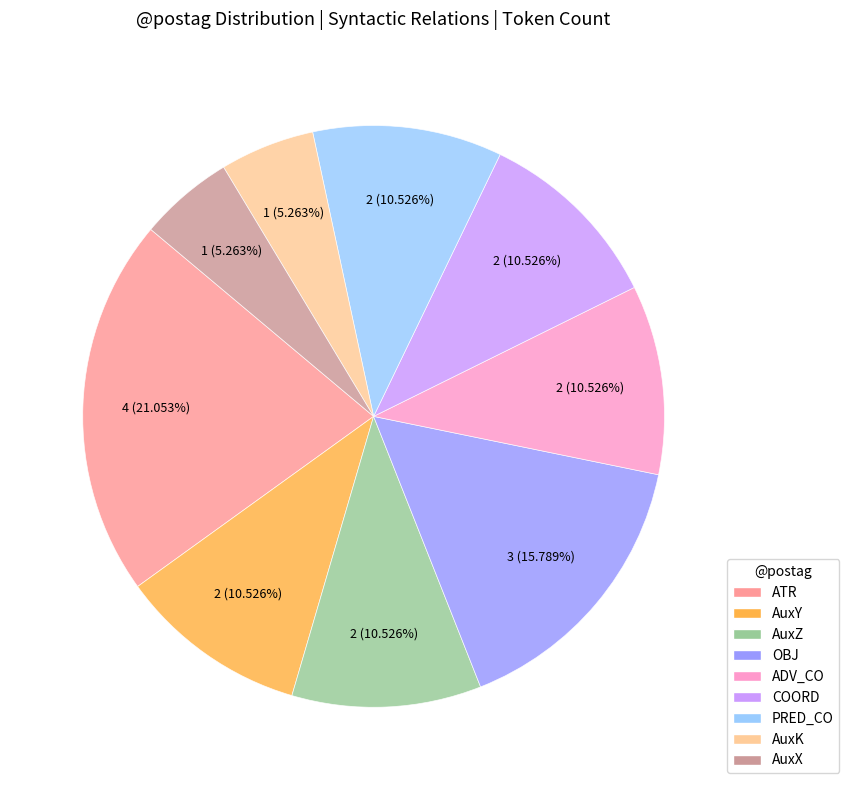

What is the largest slice in the pie chart?

ATR